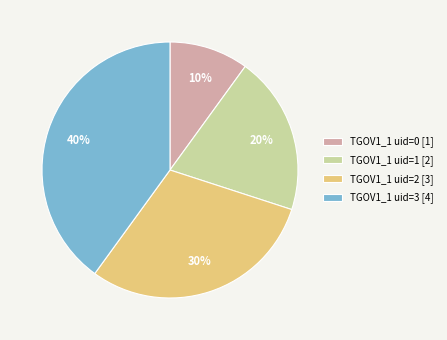

Which has a higher value, TGOV1_1 uid=1 [2] or TGOV1_1 uid=0 [1]?

TGOV1_1 uid=1 [2]